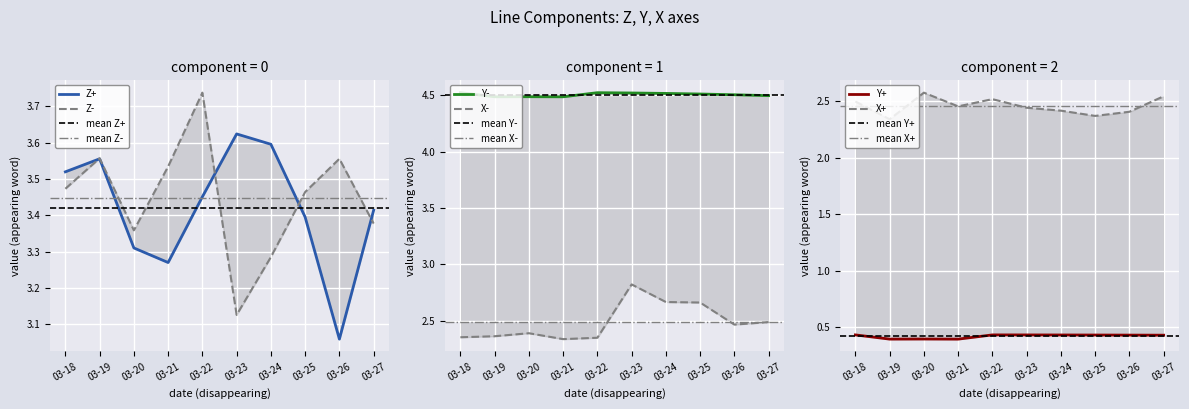

Count the X+ values in the range 2 to 3.

10